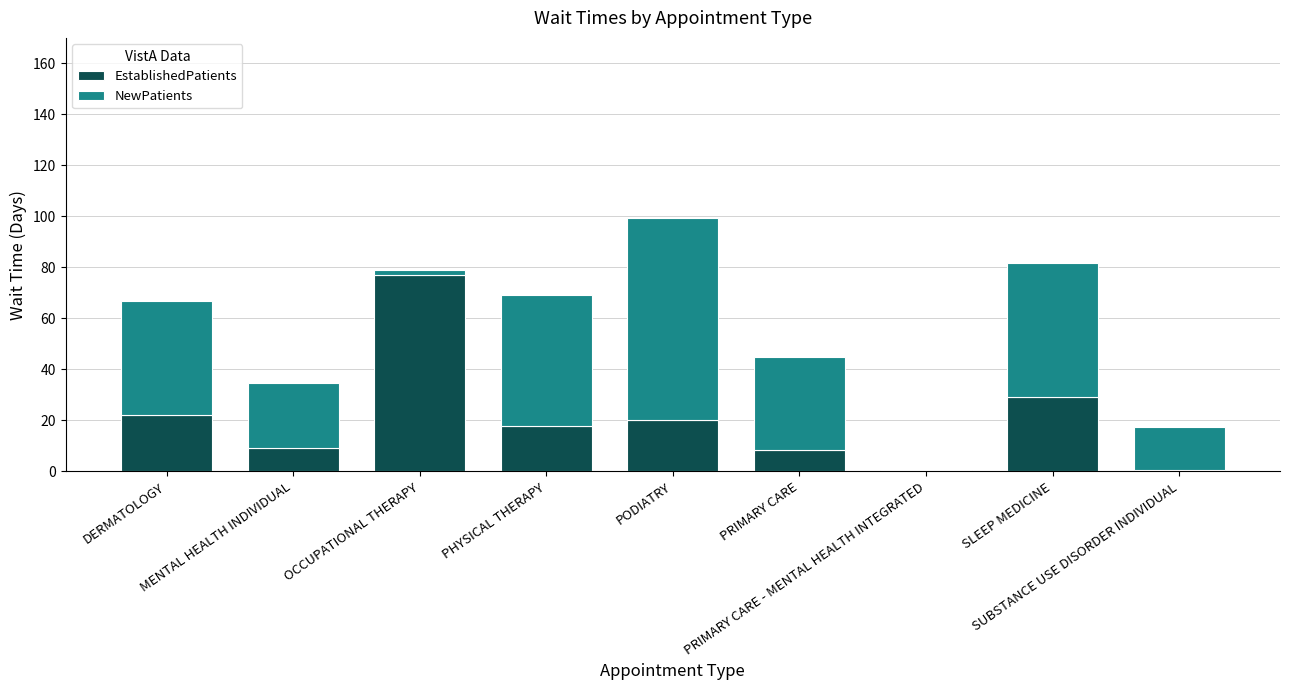

Are the bars grouped side by side (vs. stacked)?

No